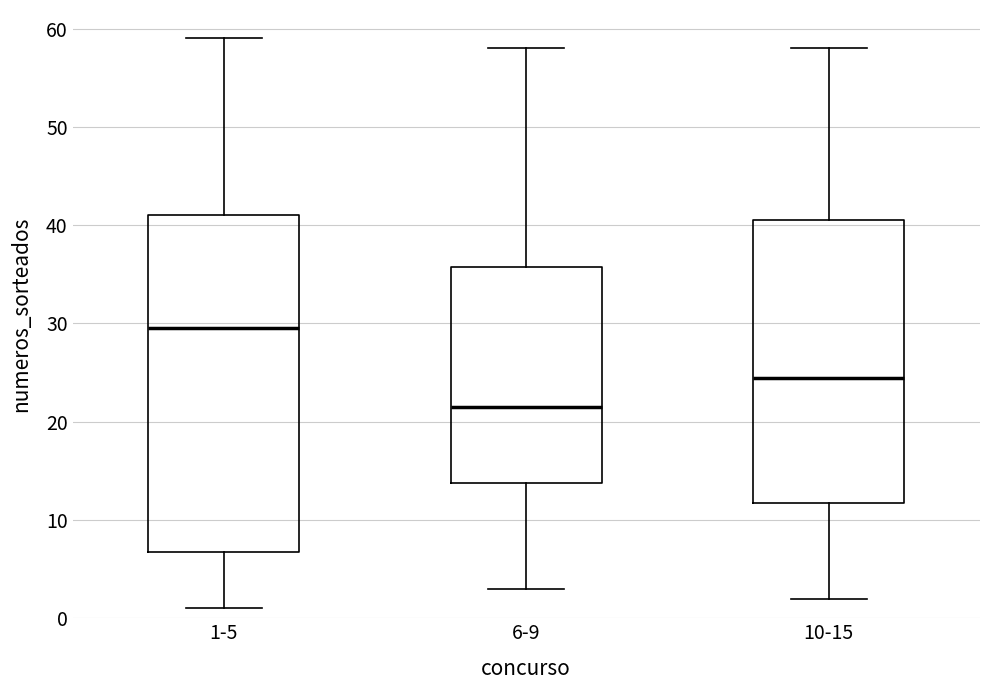

Where does the upper whisker of the box for 1-5 end on the y-axis? The values are not printed on the chart, so give them approximately, as read against the axis.

59